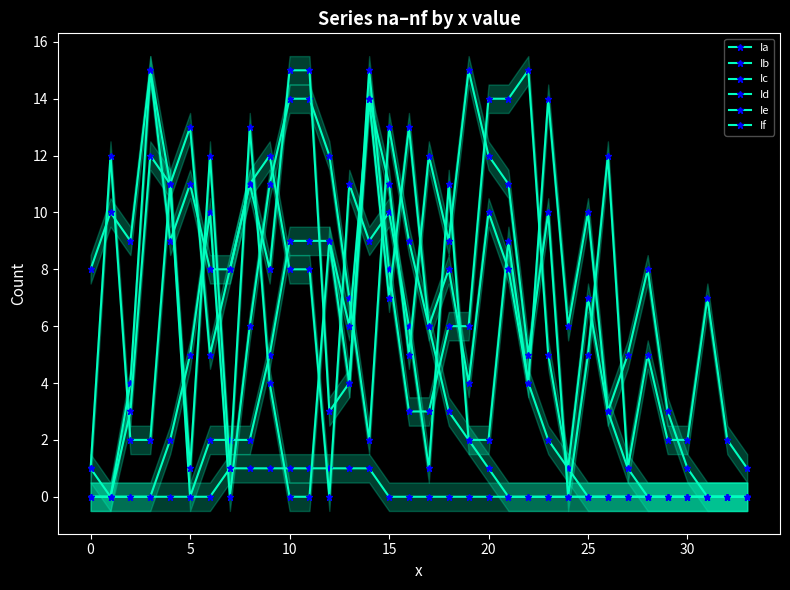

Which series changed the most between 20 and 21?

If